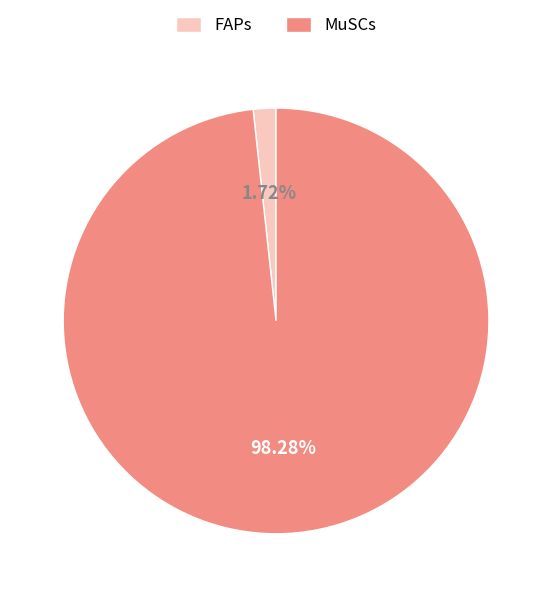

What is the majority slice?

MuSCs